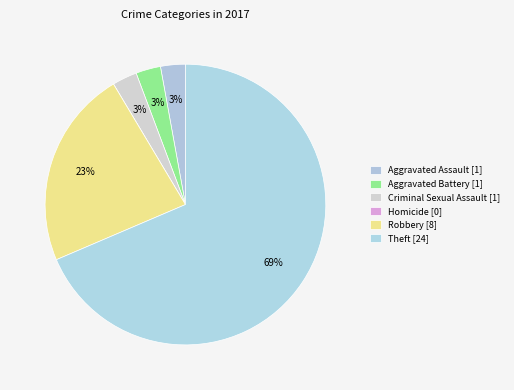

How many segments does this pie chart have?

6